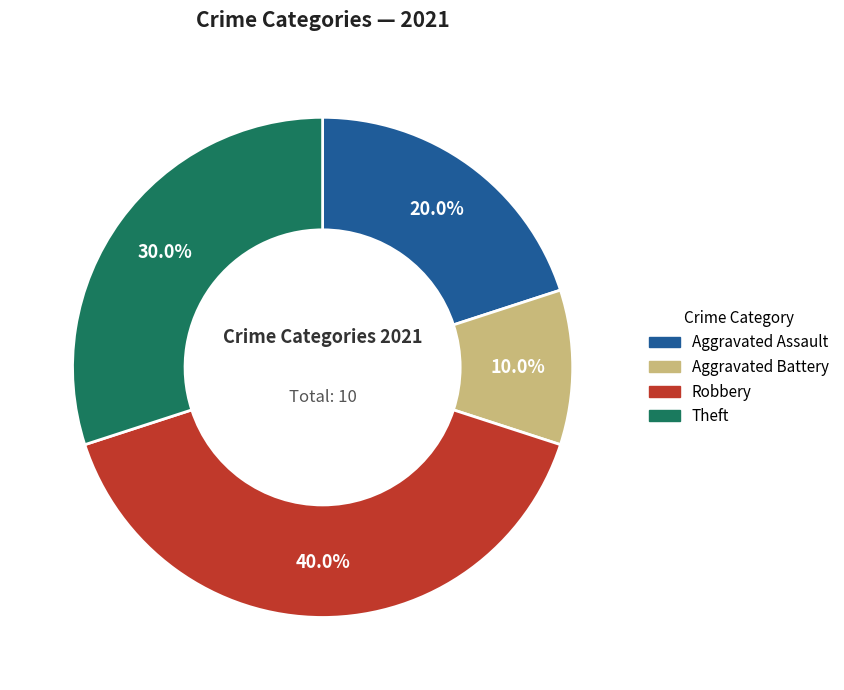

Approximately how many times larger is the value at Aggravated Assault compared to Robbery?

0.5